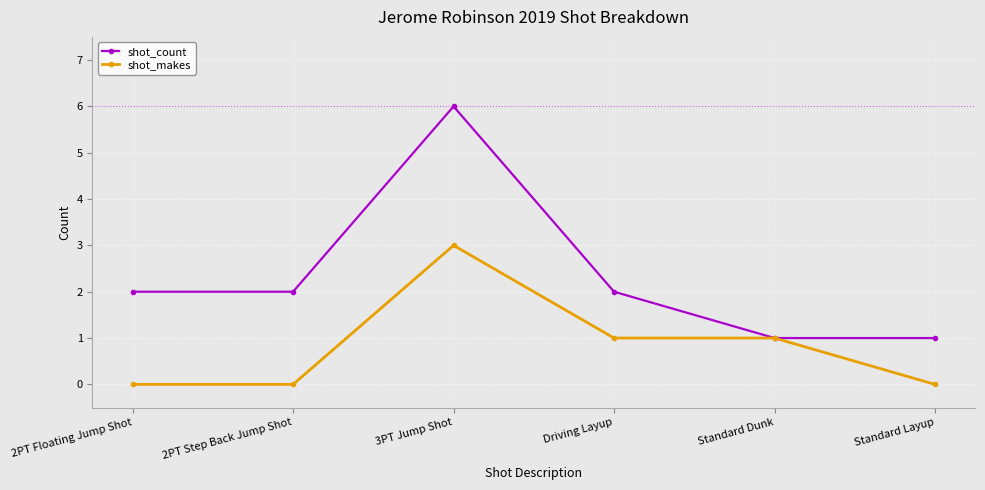

What is the highest value of the shot_makes series?

3